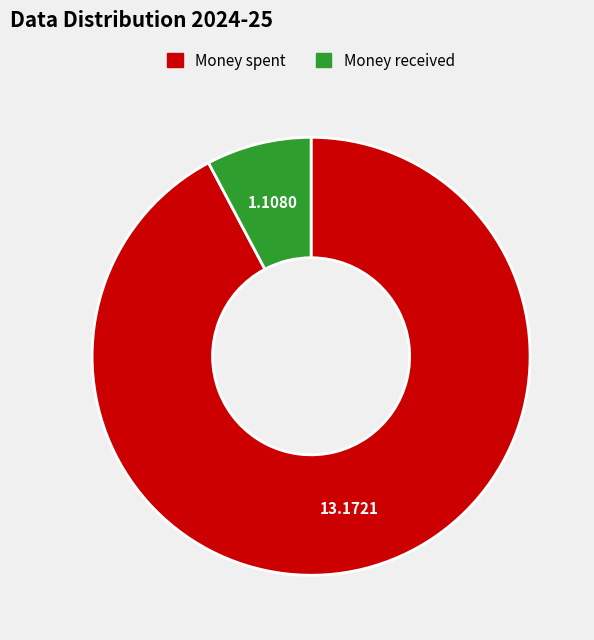

Is there any slice that represents more than half of the pie?

Yes